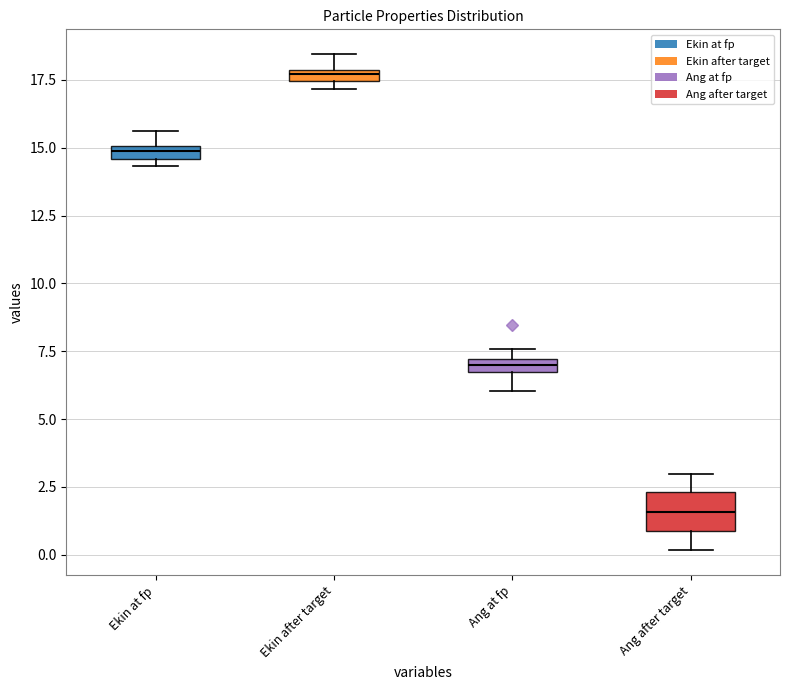

Comparing the boxes themselves (not the whiskers), which one is the tallest?

Ang after target